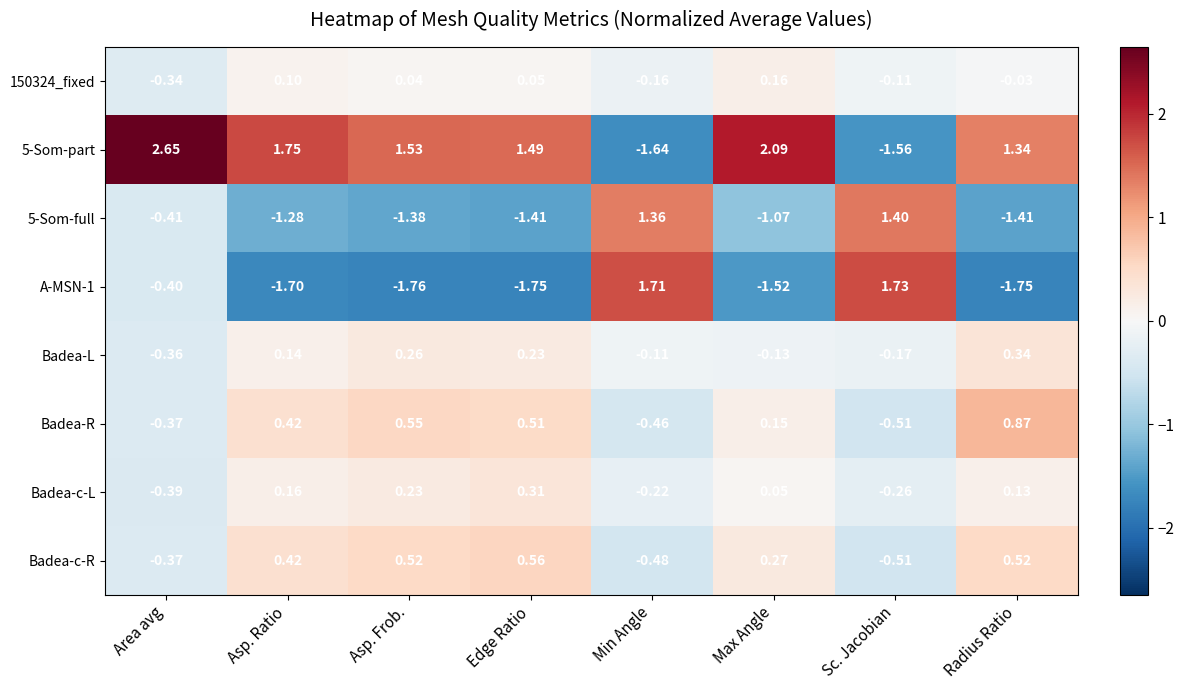

At which label does 5-Som-part reach its minimum?

Min Angle